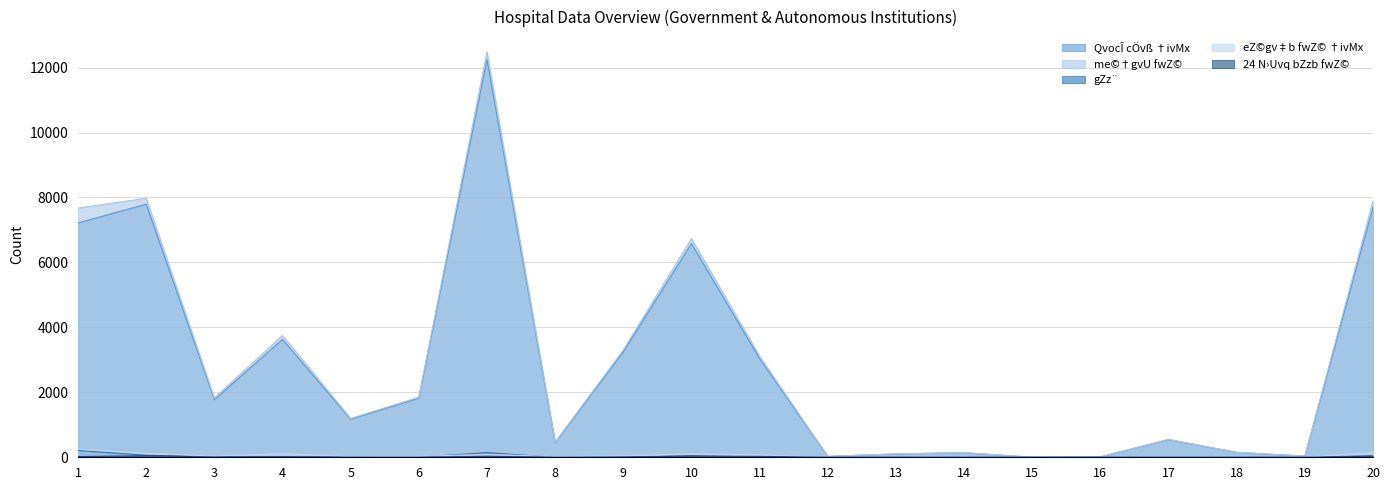

Which series changed the most between 5 and 20?

me©†gvU fwZ©